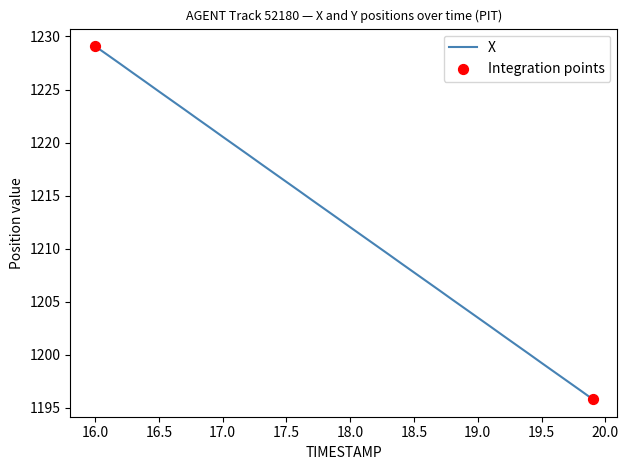

What is the difference between the maximum and minimum values?

33.3